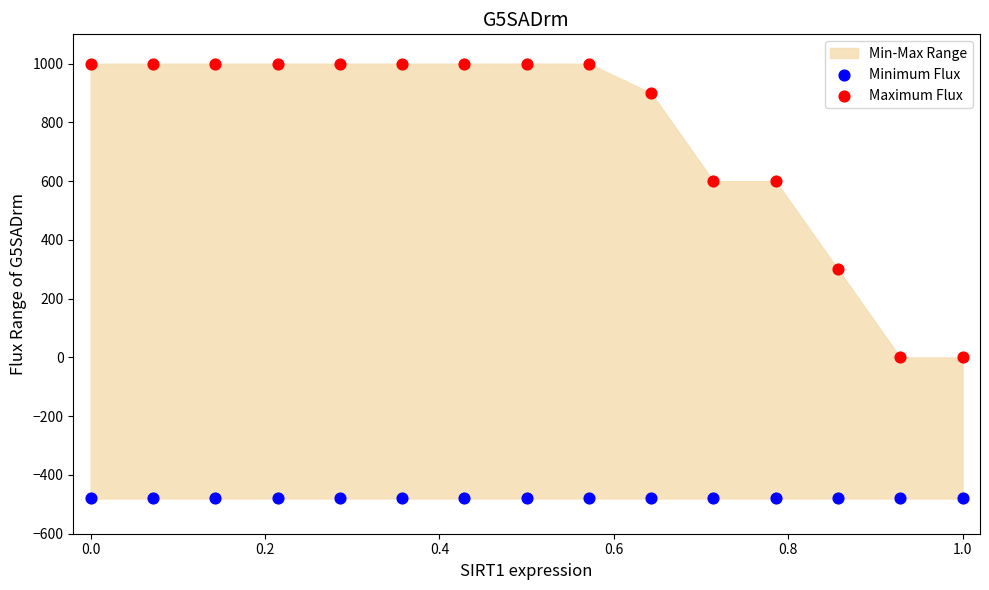

Which series reaches the minimum Y coordinate?

Minimum Flux